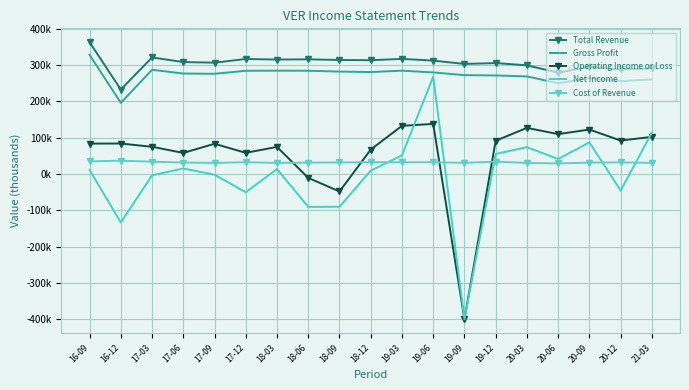

True or false: Gross Profit has more than 0 points higher than both neighbors.

True